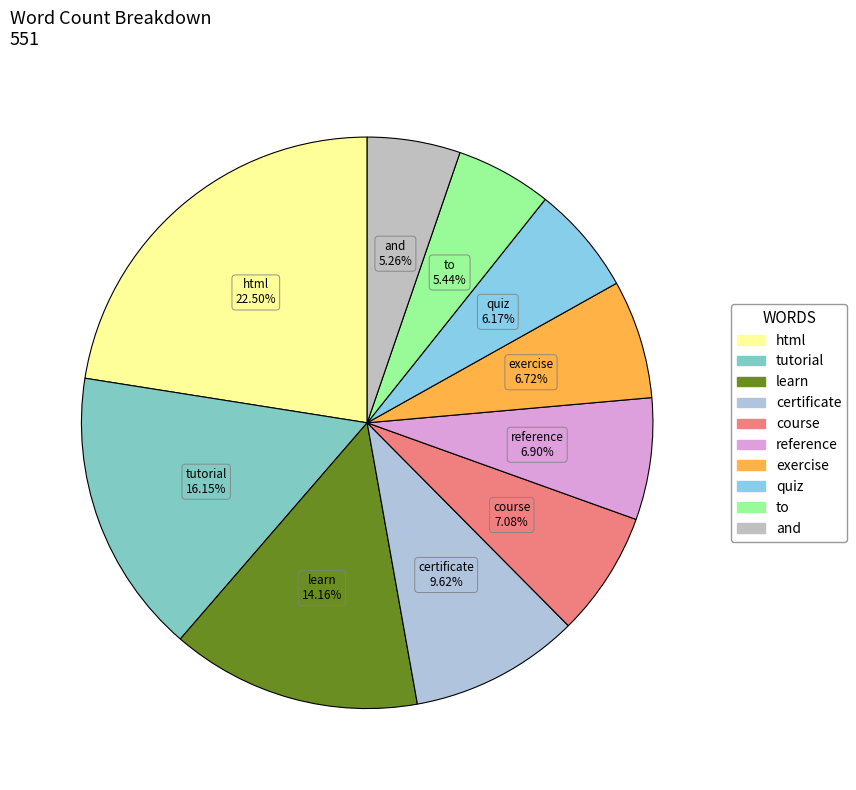

Does any single category account for the majority?

No